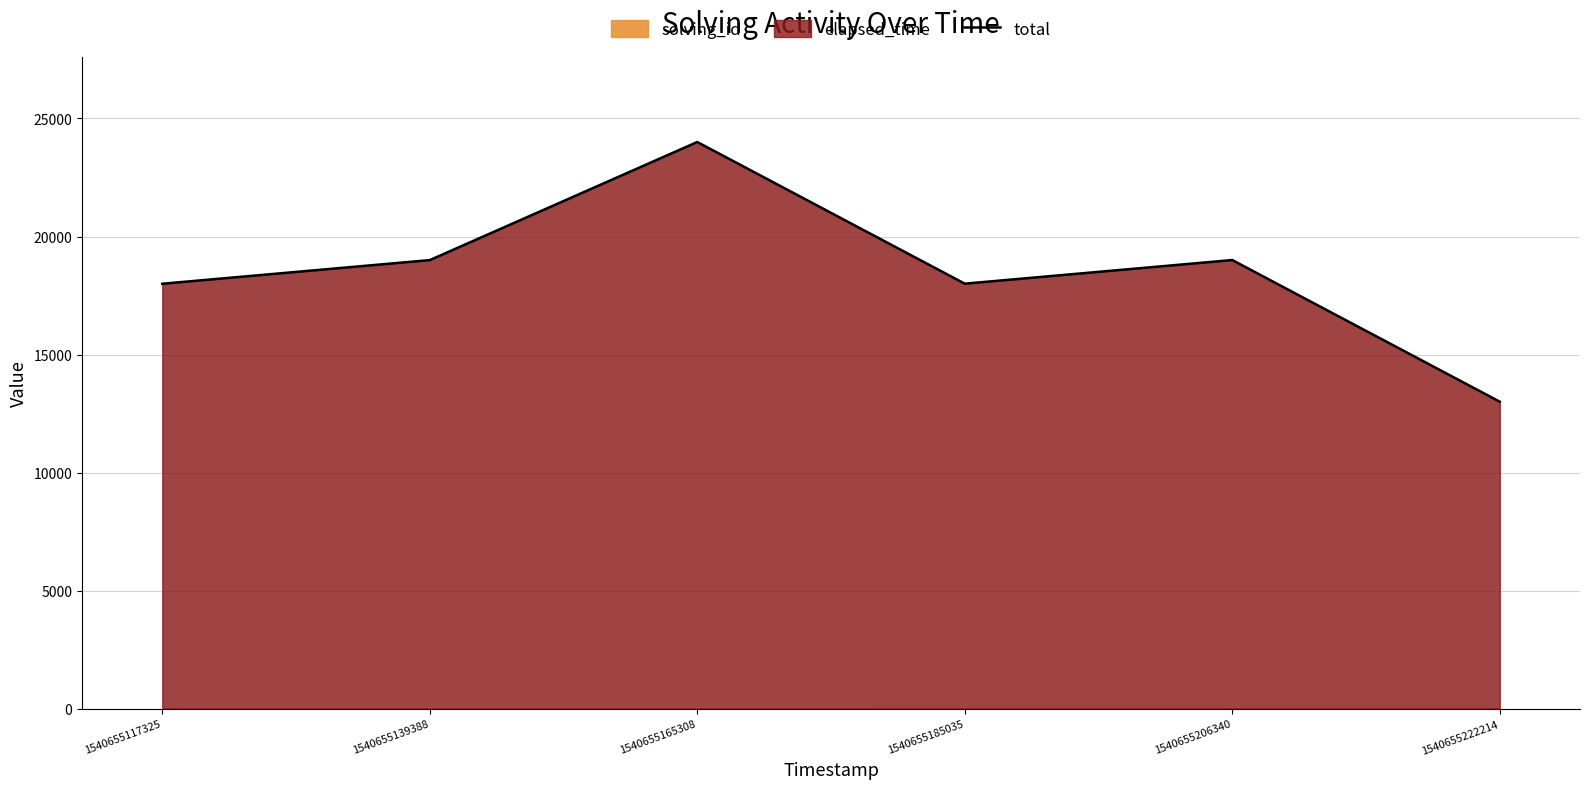

Reading left to right, what are all the values shown in this chart?

18001	19002	24003	18004	19005	13006